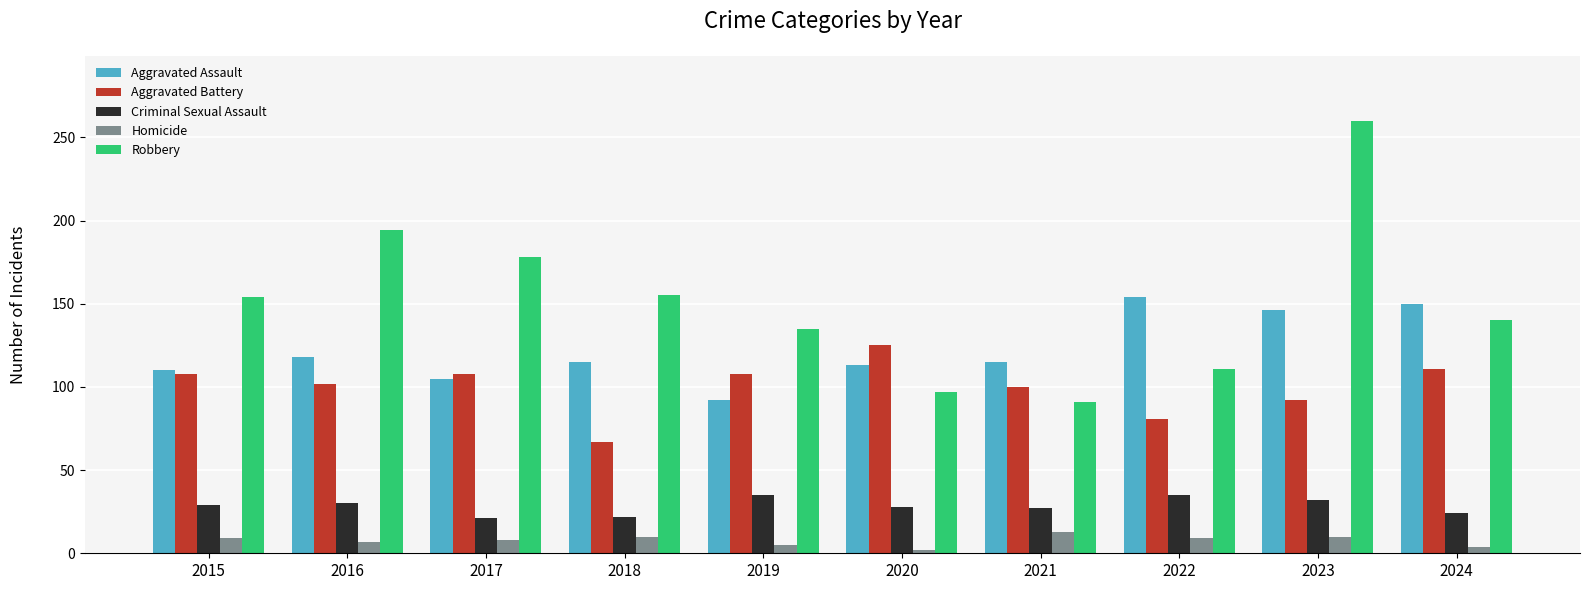

What is the sum of all Robbery values?

1515